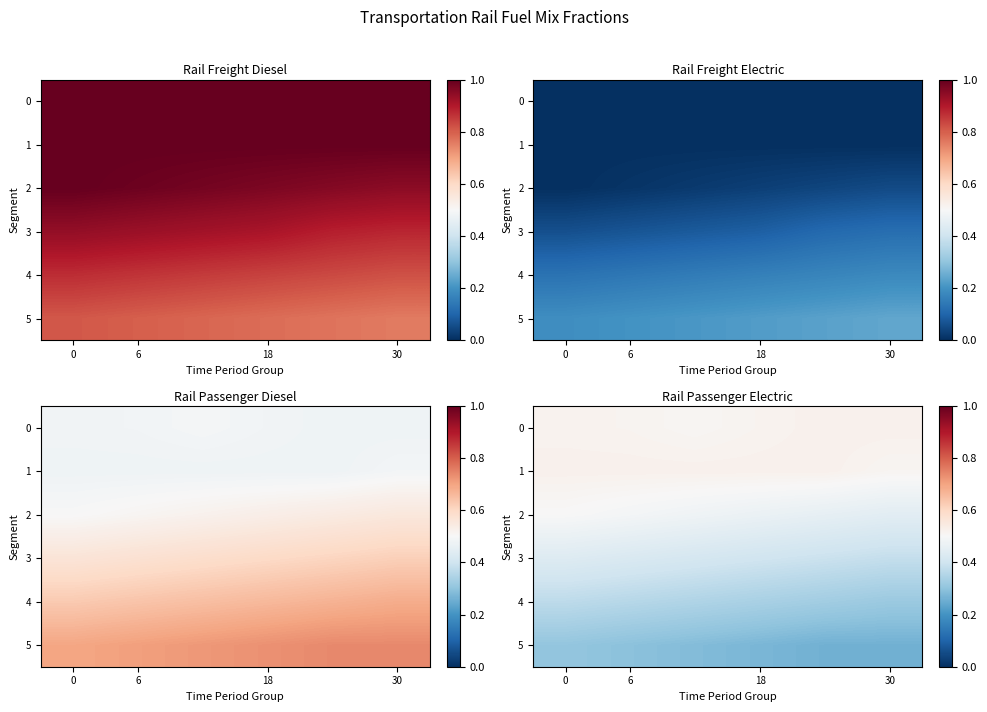

What is the approximate value of 0 at 30?

0.5